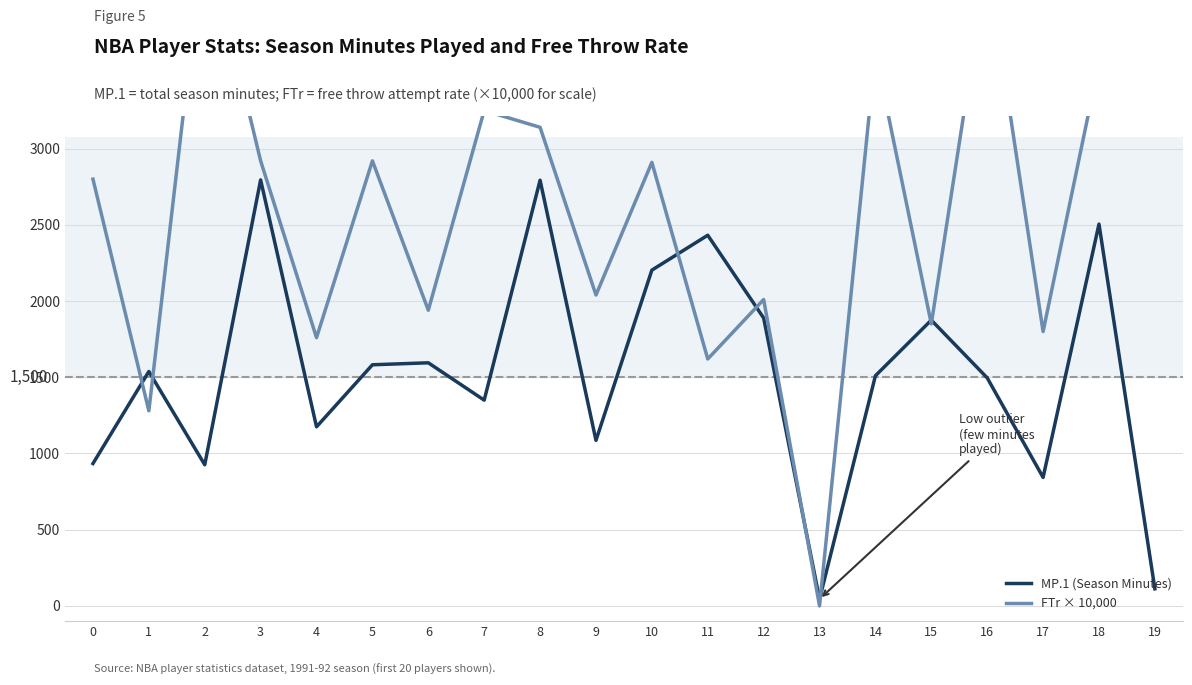

What are all the series names shown in the legend?

MP.1 (Season Minutes), FTr × 10,000